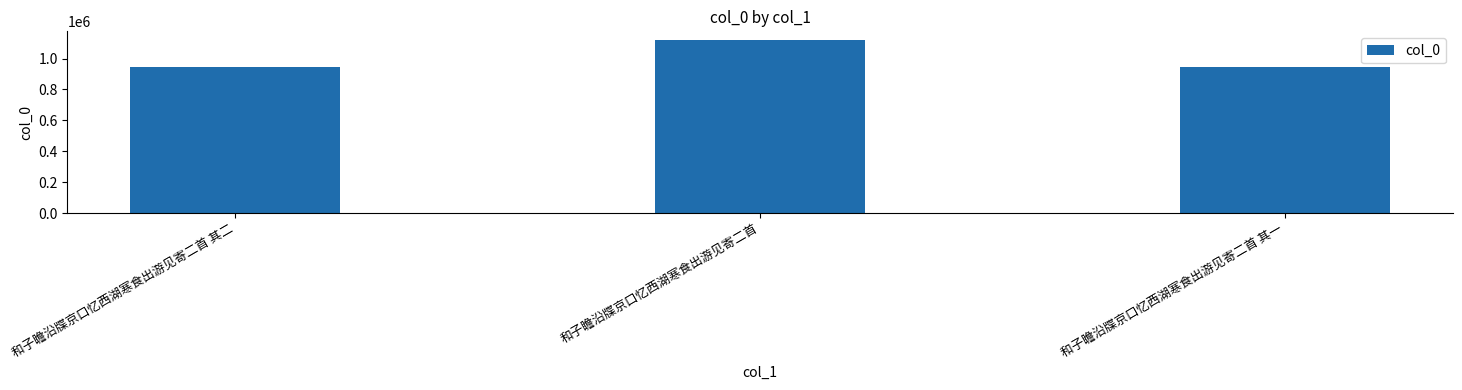

Is it true that the value at 和子瞻沿牒京口忆西湖寒食出游见寄二首 其二 is 947159?

True